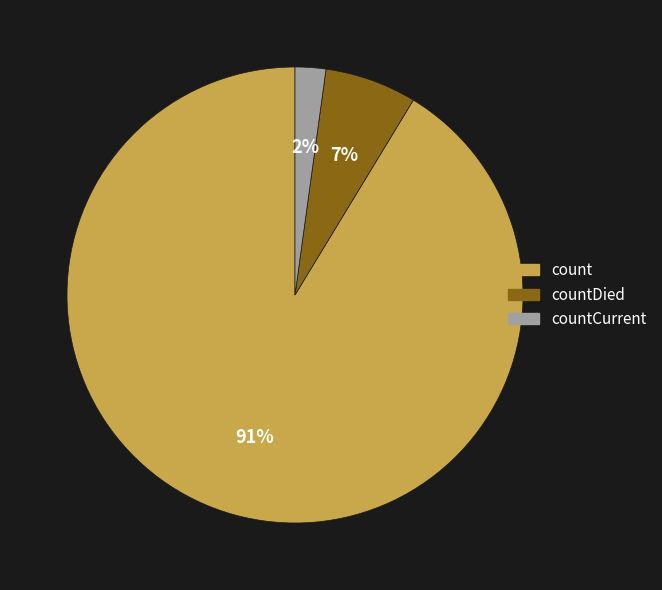

Which slice is the largest?

count